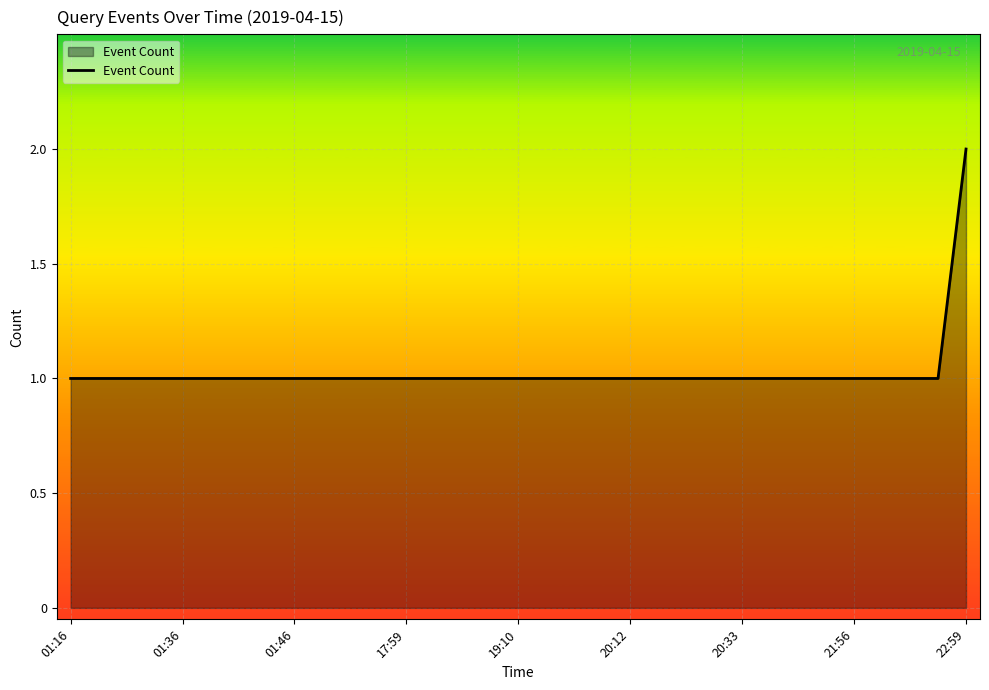

Is this an area chart (filled region under the line)?

Yes